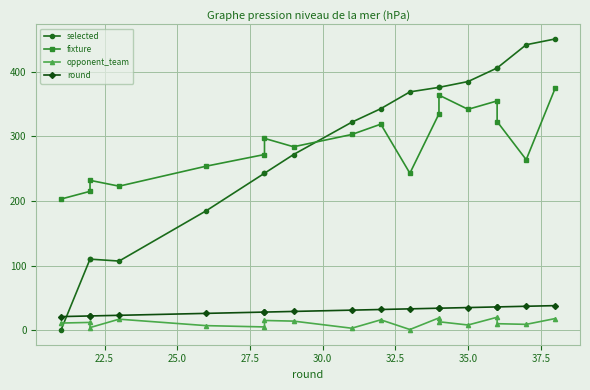

What is the difference between the maximum and minimum values in the opponent_team series?

19